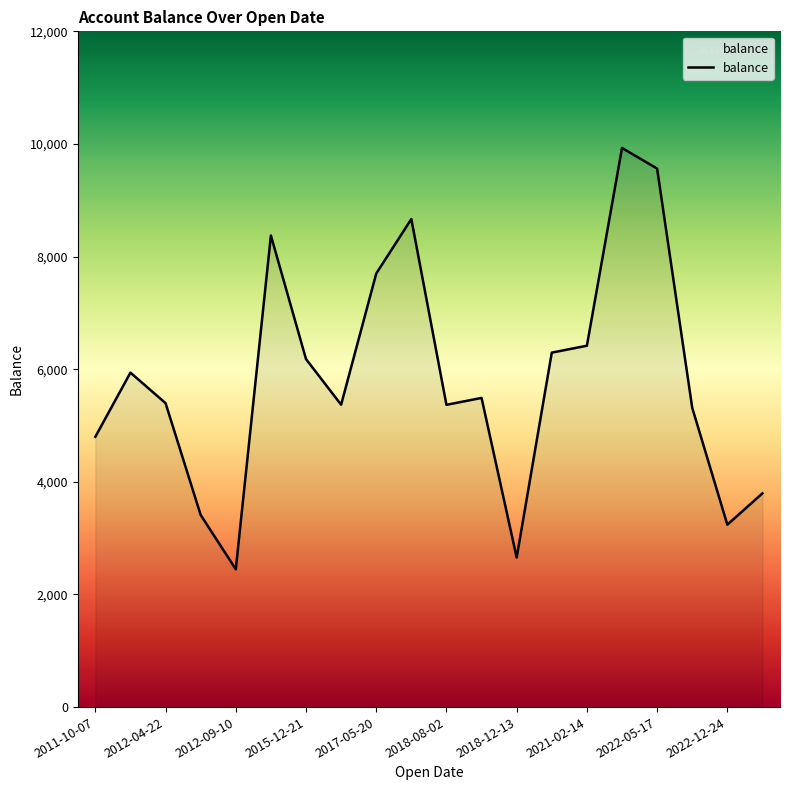

What is the smallest value displayed?

2447.6